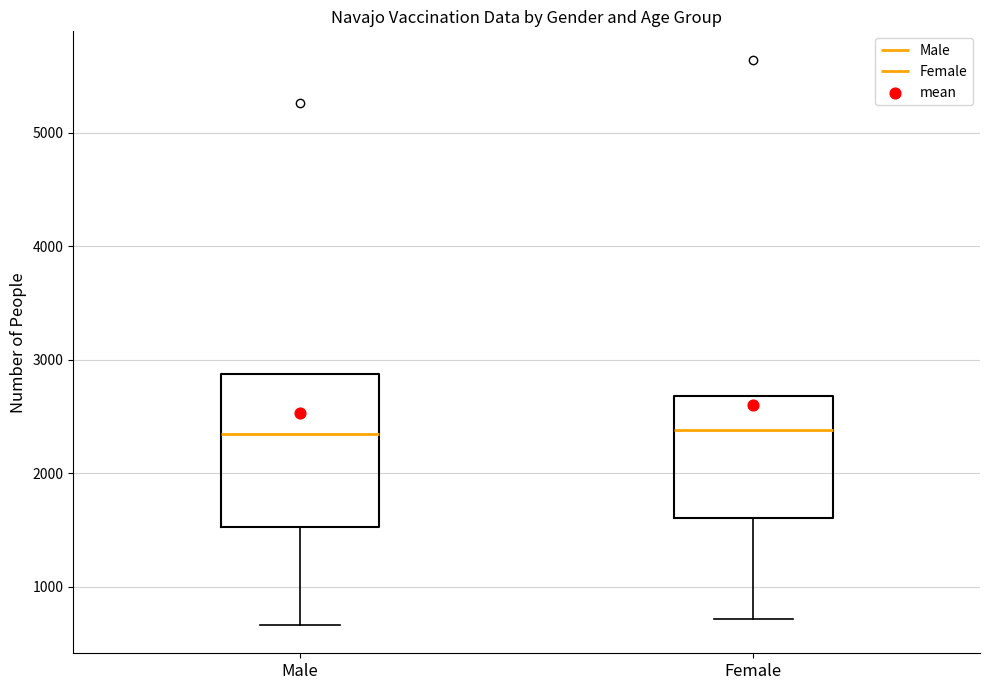

Reading left to right, transcribe this box plot: for each box, give where its median line is, the range the box spans, and where its two whiskers end, as read against the y-axis. The values are not printed on the chart, so give them approximately, as read against the axis.

Male: median 2300, box 1500 to 2900, whiskers 700 to 2900
Female: median 2400, box 1600 to 2700, whiskers 700 to 2700